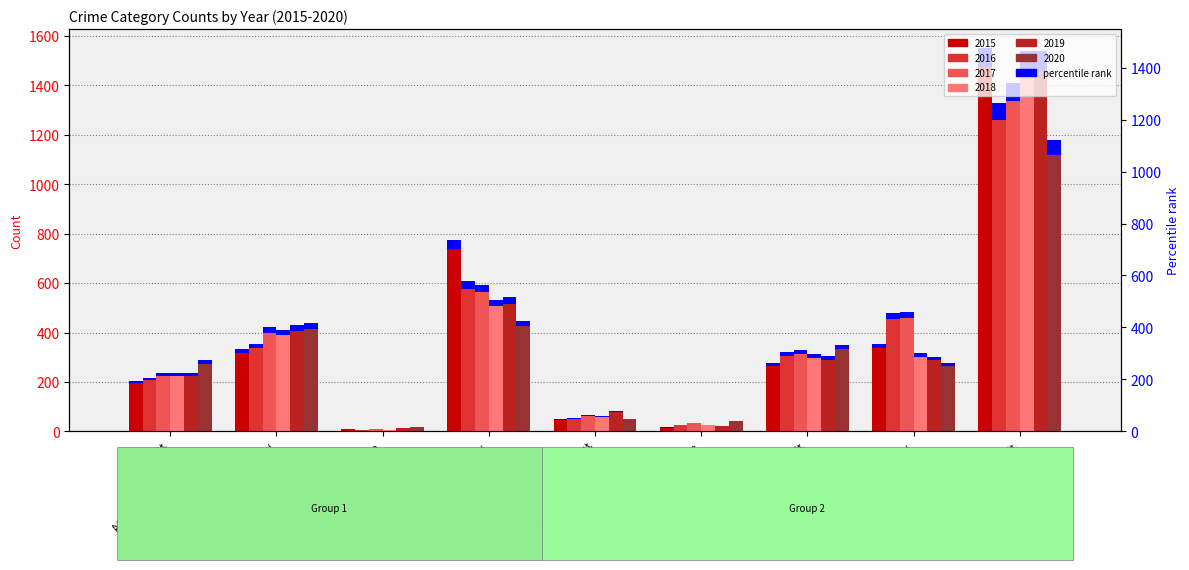

Which has a higher value, Aggravated Battery or Homicide?

Aggravated Battery